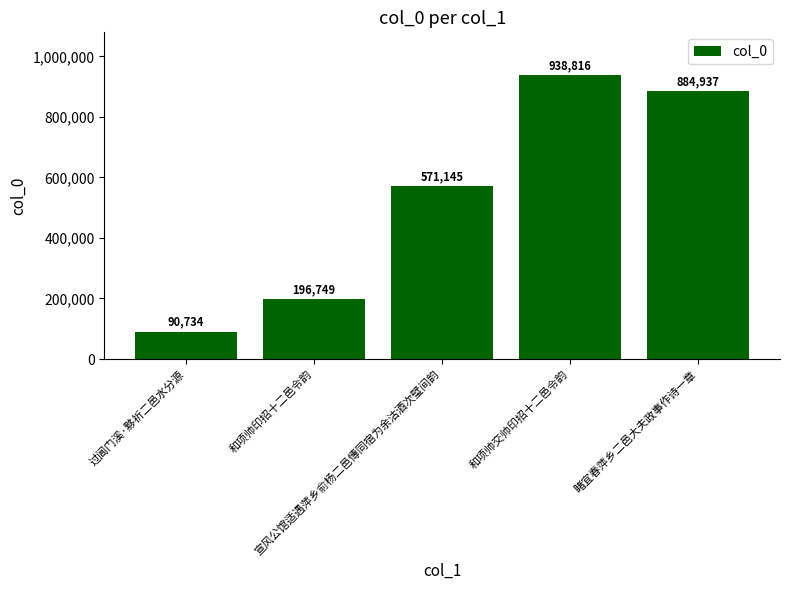

Which label corresponds to the smallest value in the chart?

过阊门溪·黟祈二邑水分源